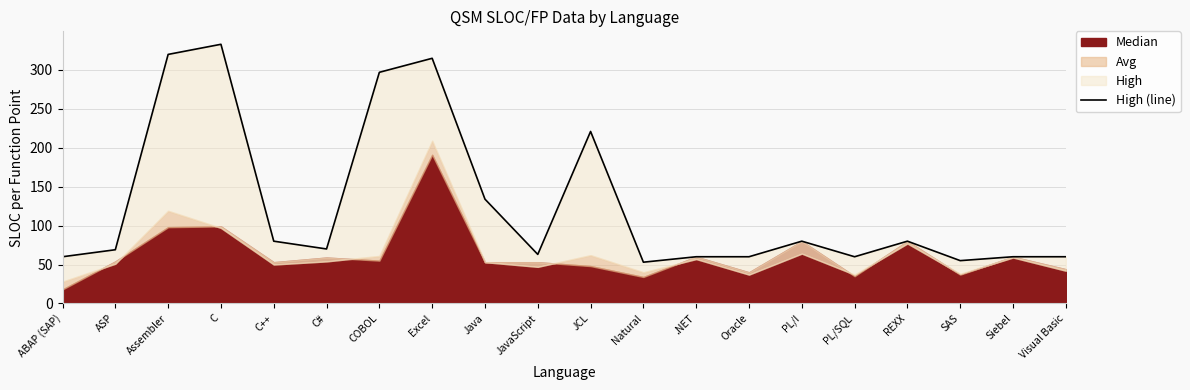

Which category has the highest value across all series?

C